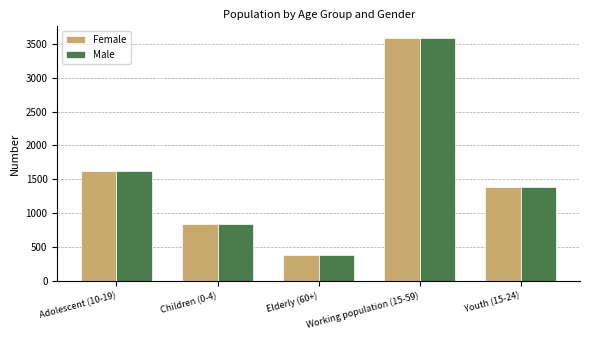

What is the difference between the second highest and second lowest values in the Female series?

779